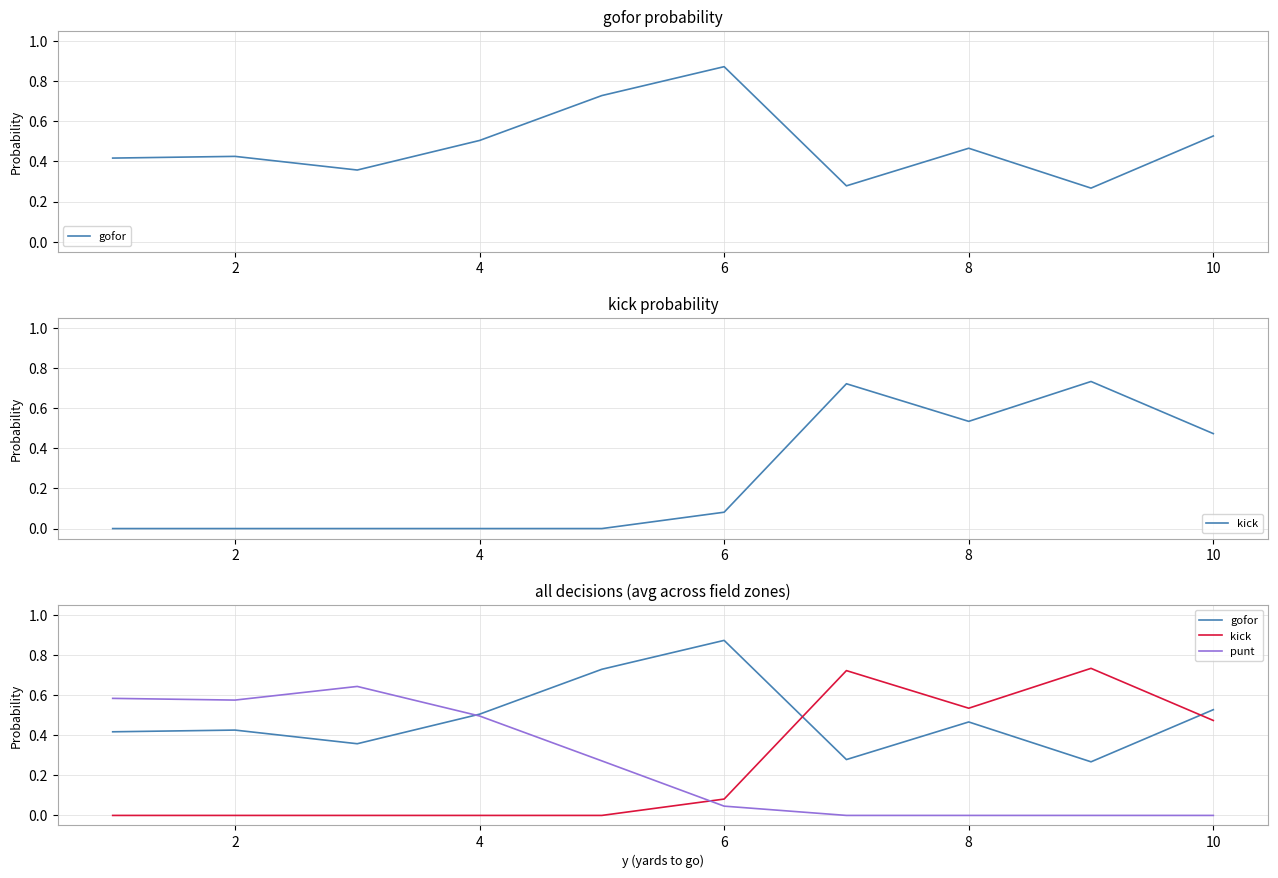

Which series ends up on top after the final intersection of kick and gofor?

gofor